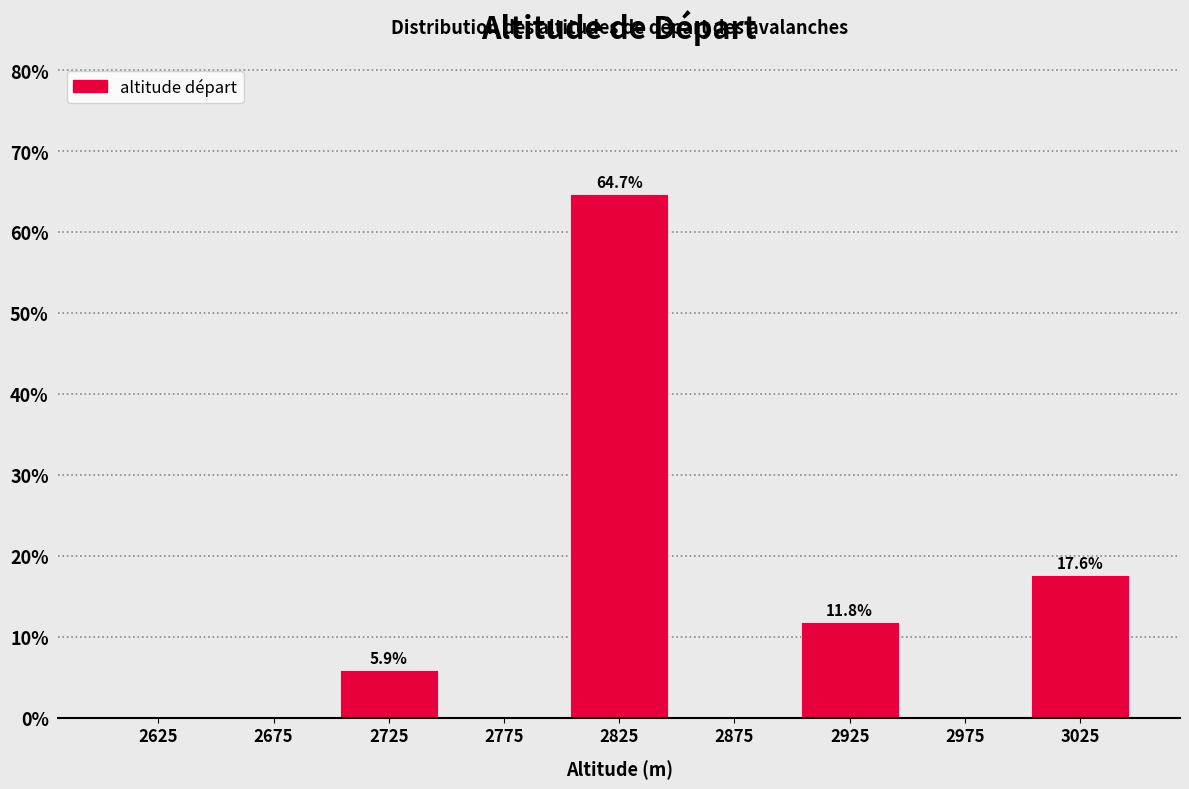

Over which range of the x-axis is the bar tallest?

2800 to 2850